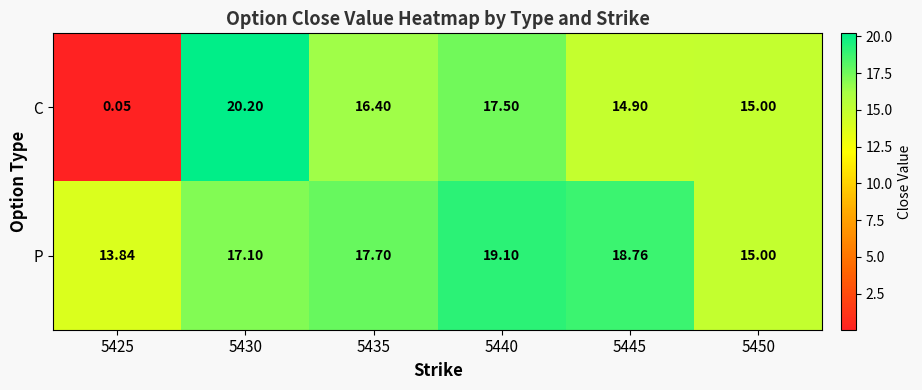

Rank the series by their maximum value, from lowest to highest.

P, C